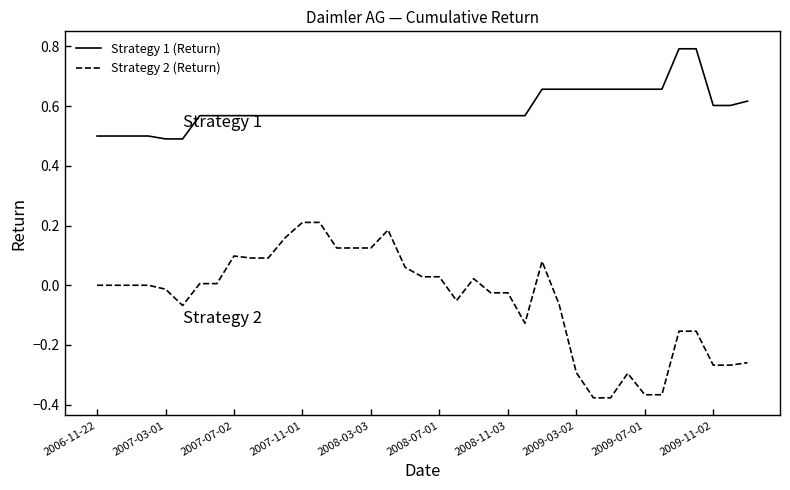

What is the difference between the maximum and minimum values in the Strategy 1 (Return) series?

0.3